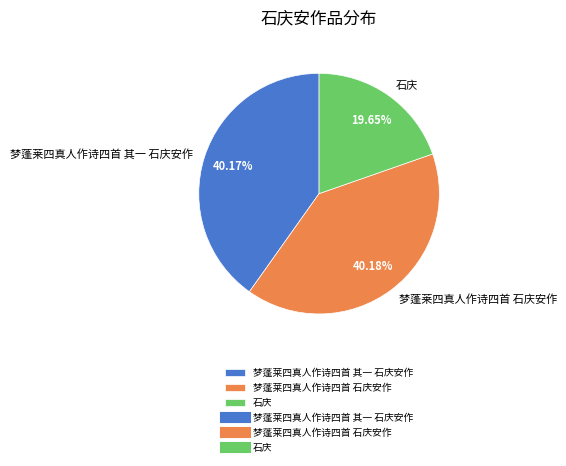

Count the number of slices in the pie.

3